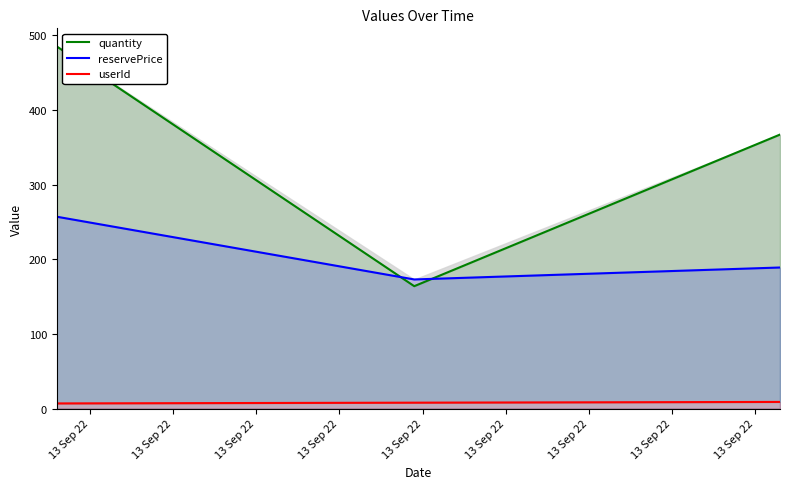

What is the minimum value for quantity?

164